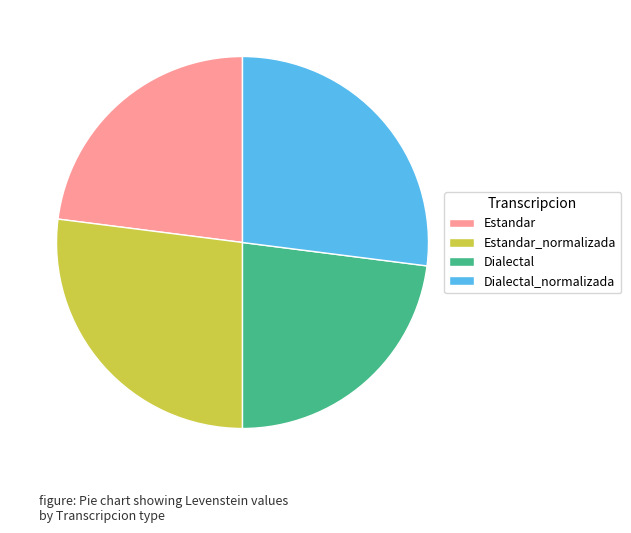

Is the sum of Dialectal_normalizada and Estandar_normalizada greater than half?

Yes